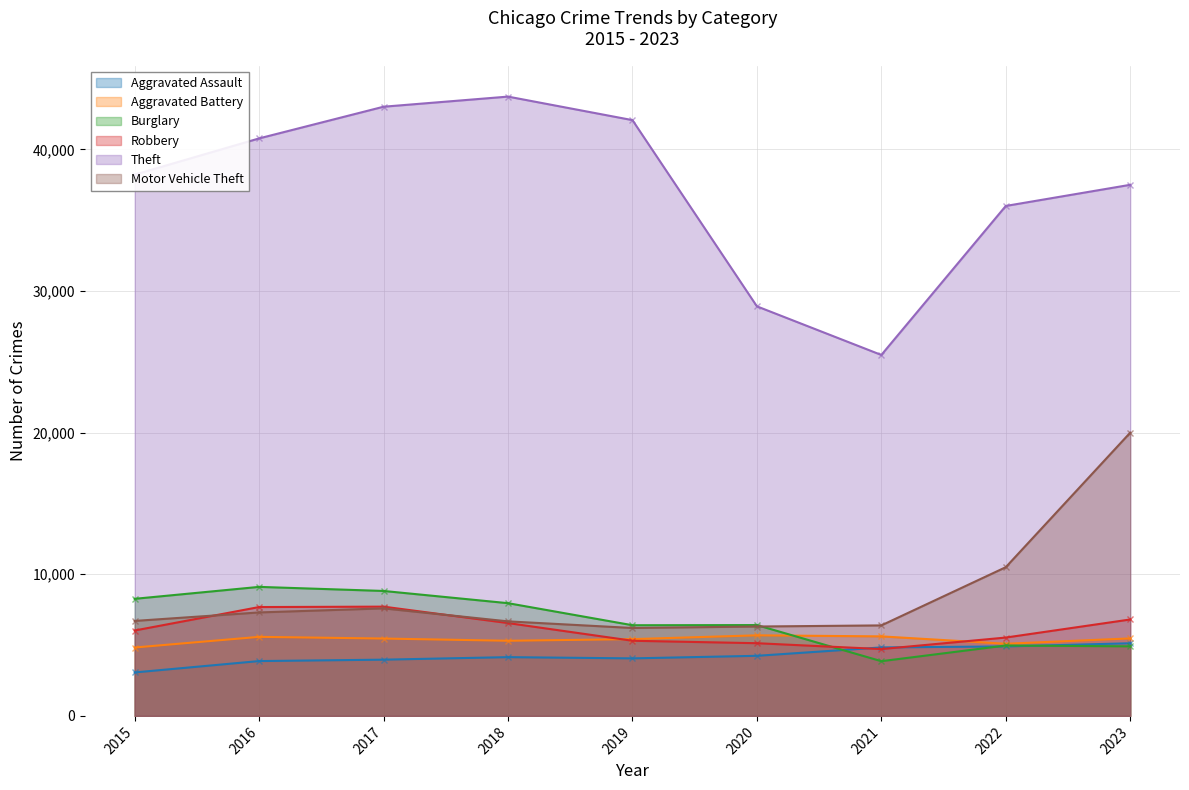

Reading right to left, transcribe all the data shown in this chart.

Aggravated Assault: 2023=5128	2022=4906	2021=4835	2020=4243	2019=4062	2018=4149	2017=3971	2016=3872	2015=3069
Aggravated Battery: 2023=5472	2022=5094	2021=5615	2020=5689	2019=5421	2018=5306	2017=5462	2016=5582	2015=4829
Burglary: 2023=4911	2022=4971	2021=3863	2020=6413	2019=6402	2018=7959	2017=8822	2016=9110	2015=8267
Robbery: 2023=6808	2022=5532	2021=4719	2020=5133	2019=5306	2018=6555	2017=7715	2016=7686	2015=6030
Theft: 2023=37500	2022=36007	2021=25486	2020=28919	2019=42067	2018=43728	2017=43014	2016=40777	2015=38217
Motor Vehicle Theft: 2023=20000	2022=10500	2021=6390	2020=6311	2019=6208	2018=6675	2017=7592	2016=7306	2015=6706